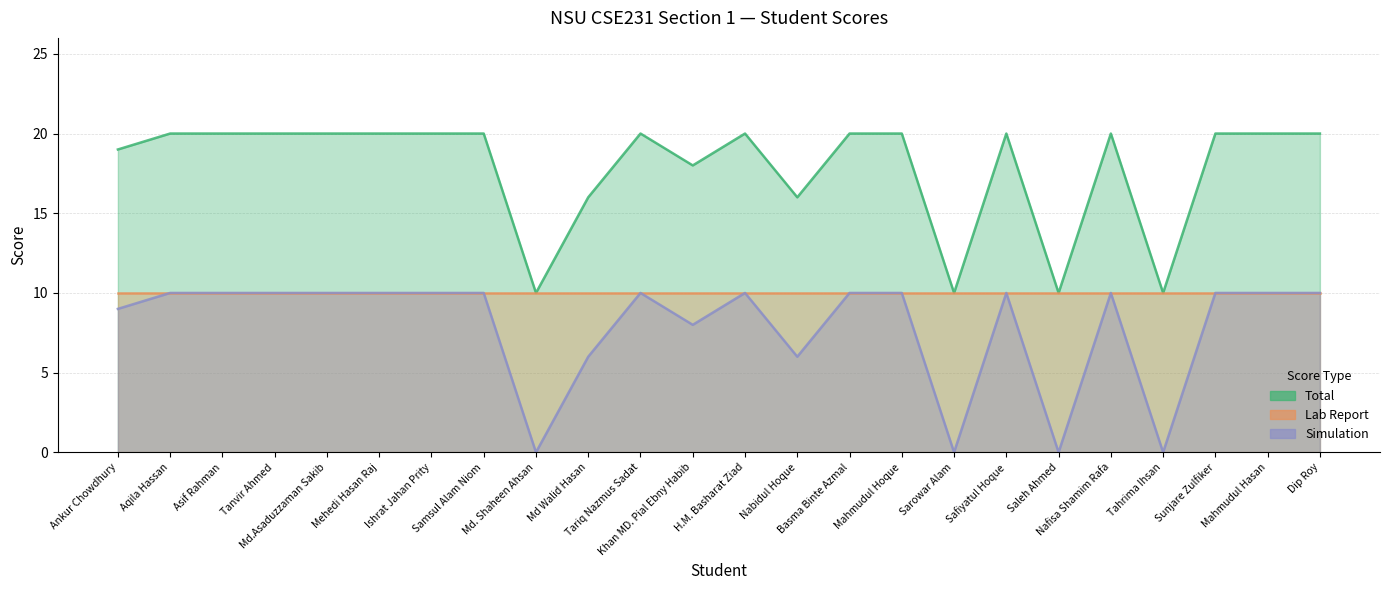

What is the difference between the maximum and minimum values in the Simulation series?

10